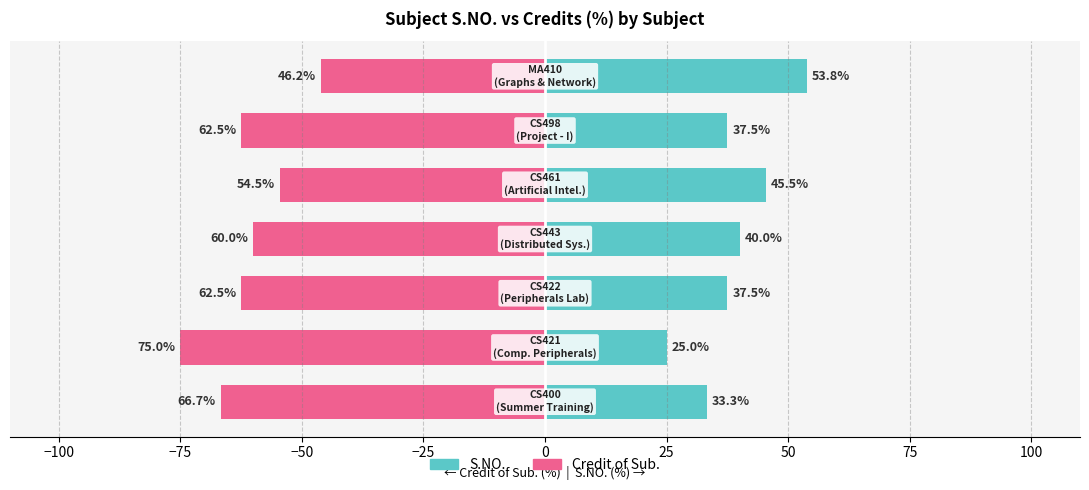

True or false: Credit of Sub. has a value of -54.5 at −25.

True